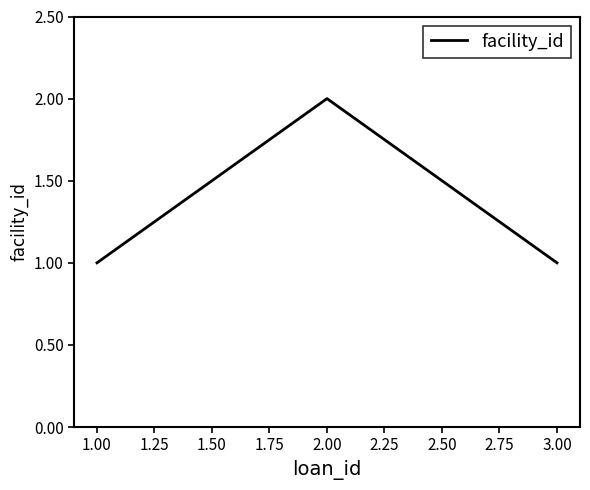

True or false: the data shows 1 at 1.00.

True